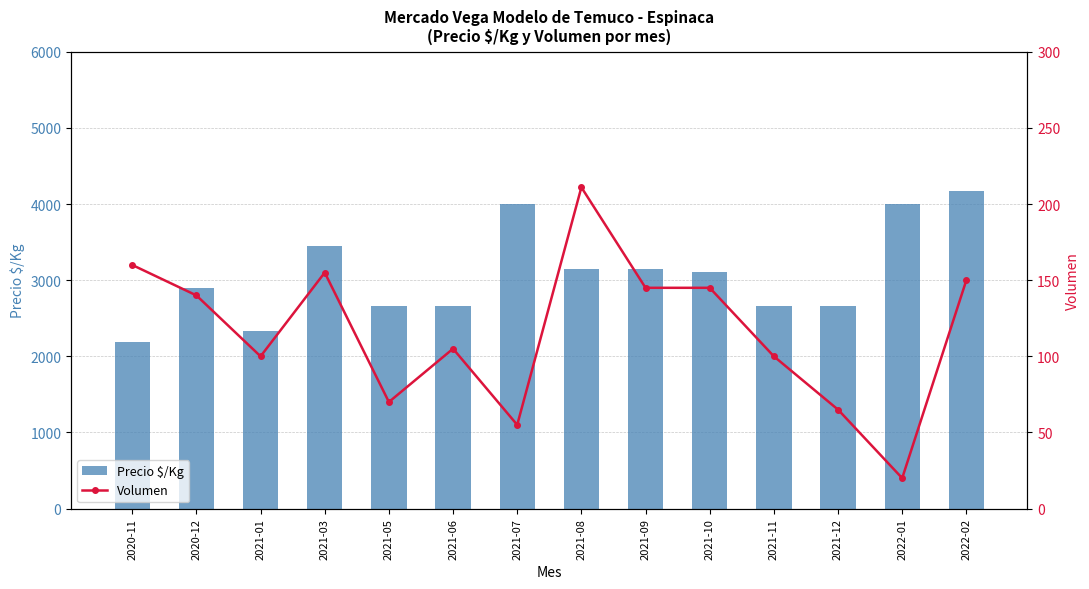

What is the sum of all Volumen values?

1621